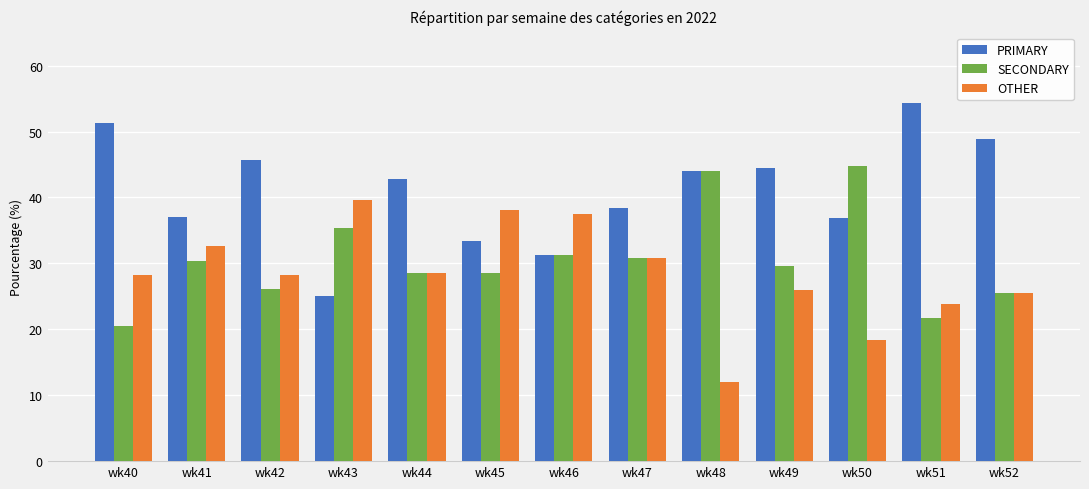

Is the value of OTHER at wk47 greater than the value of SECONDARY at wk52?

Yes